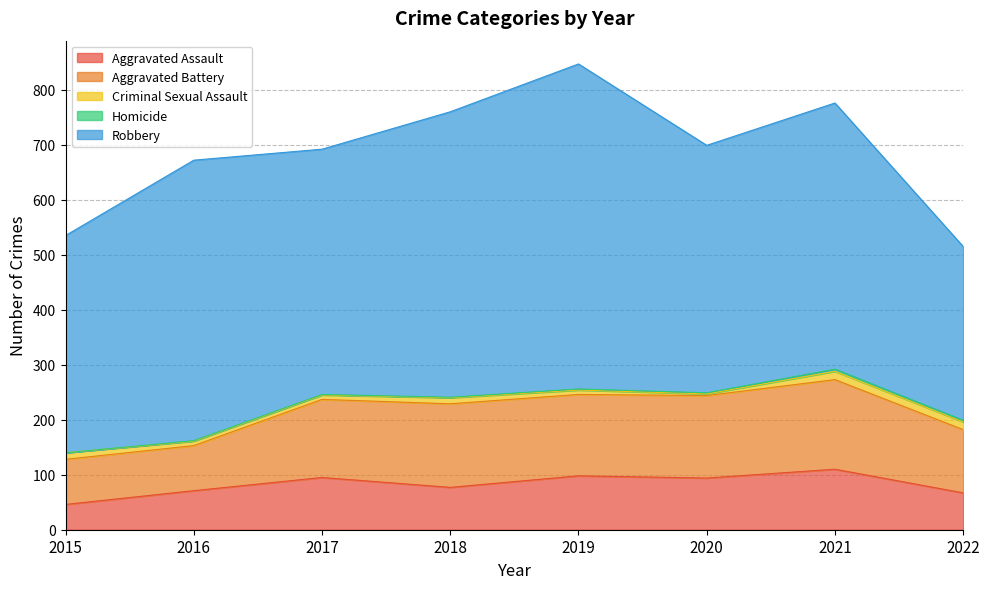

What is the value of the Robbery point at the 6th from the left?

450